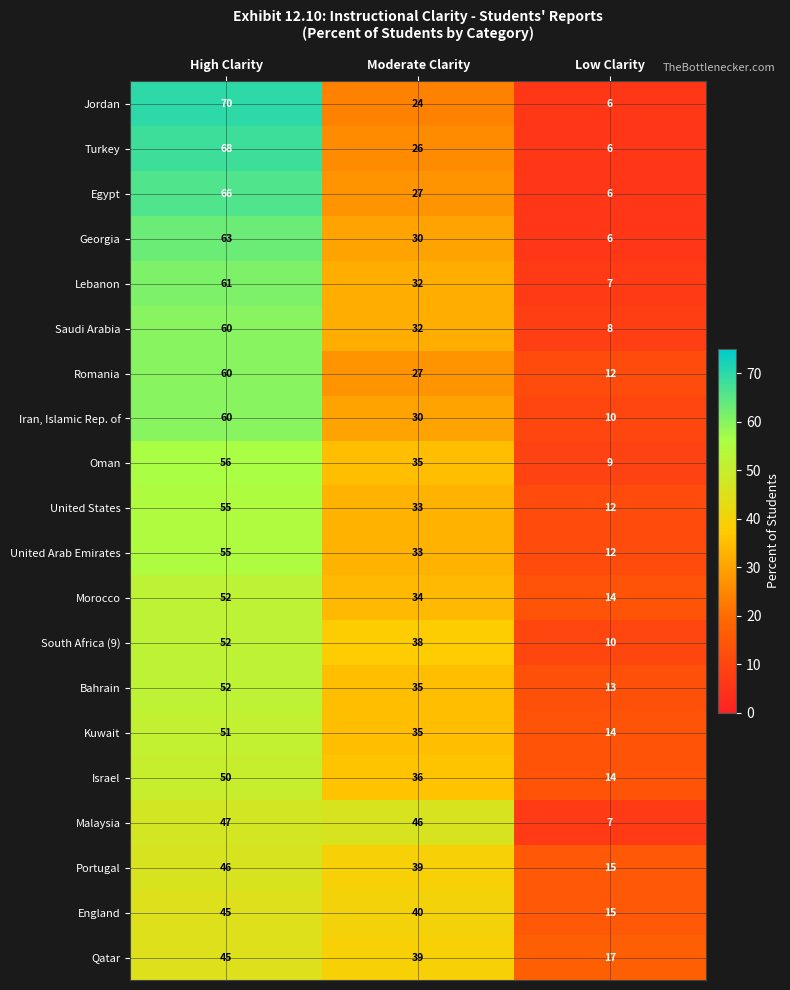

Which category has the lowest value across all series?

Low Clarity